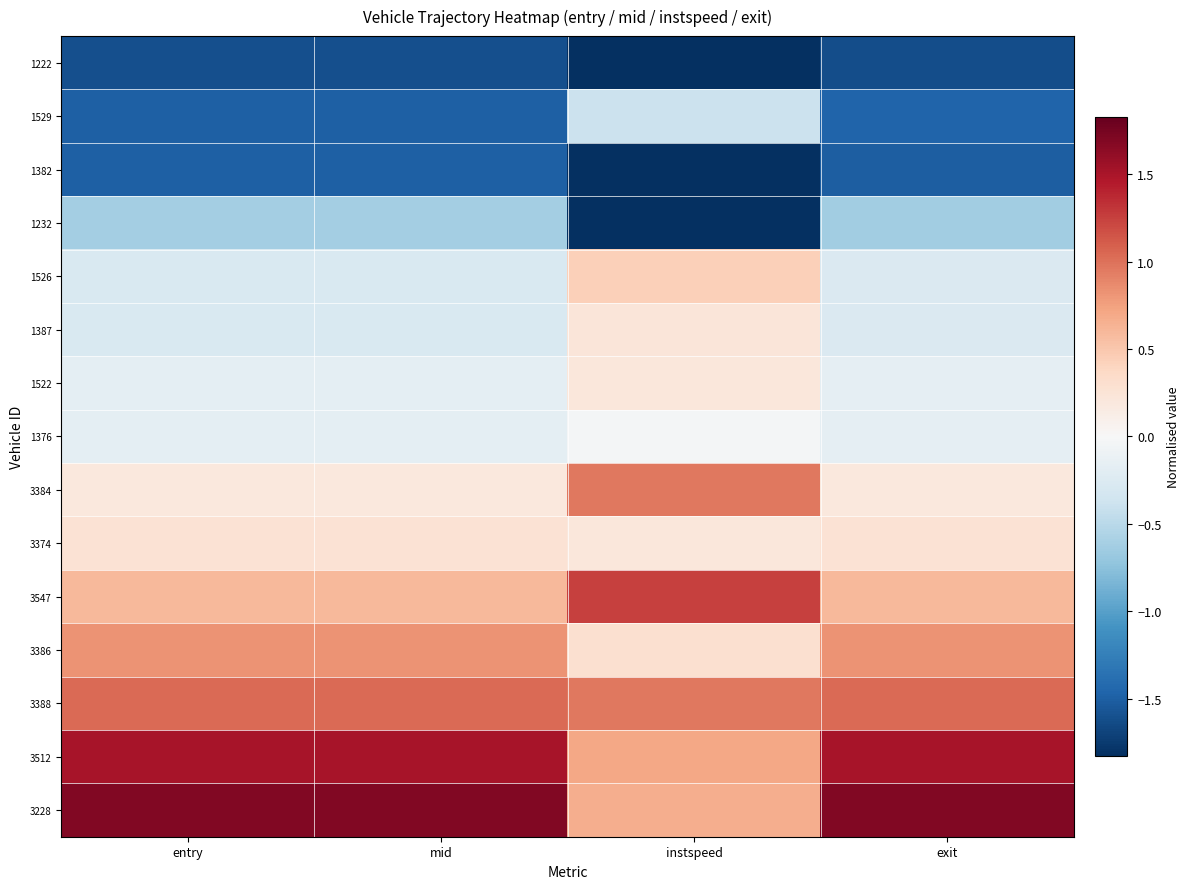

Rank the series at exit from lowest to highest value.

1222, 1382, 1529, 1232, 1526, 1387, 1522, 1376, 3384, 3374, 3547, 3386, 3388, 3512, 3228